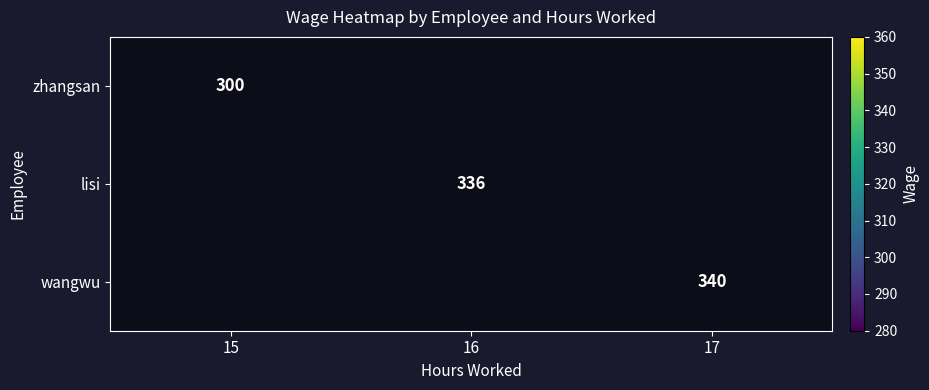

The value of lisi at 16 is 528. True or false?

False